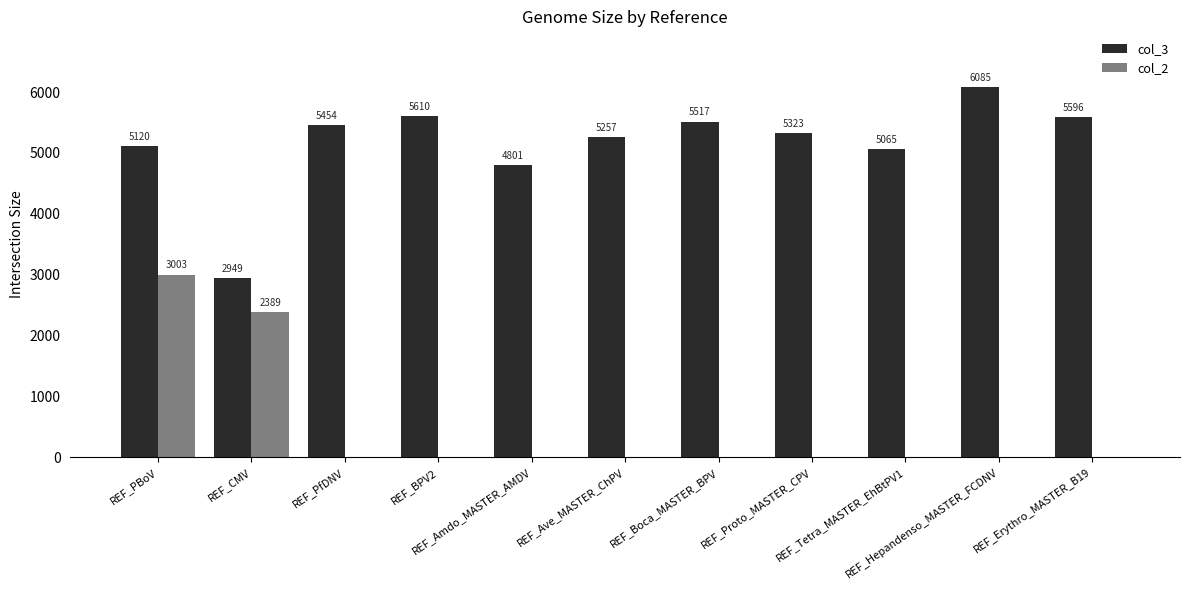

True or false: col_3 has a value of 8020 at REF_PfDNV.

False